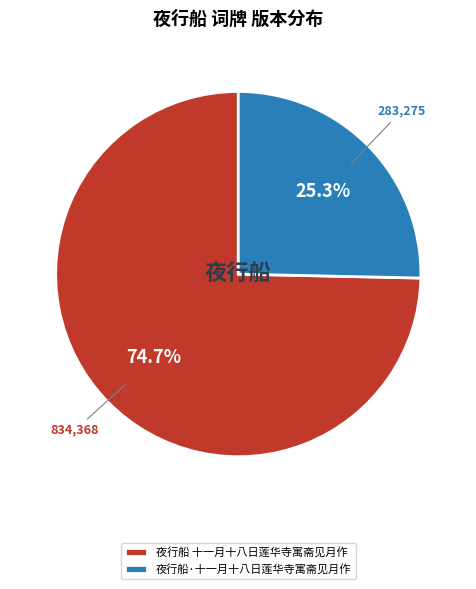

Which slice is the largest?

夜行船 十一月十八日莲华寺寓斋见月作